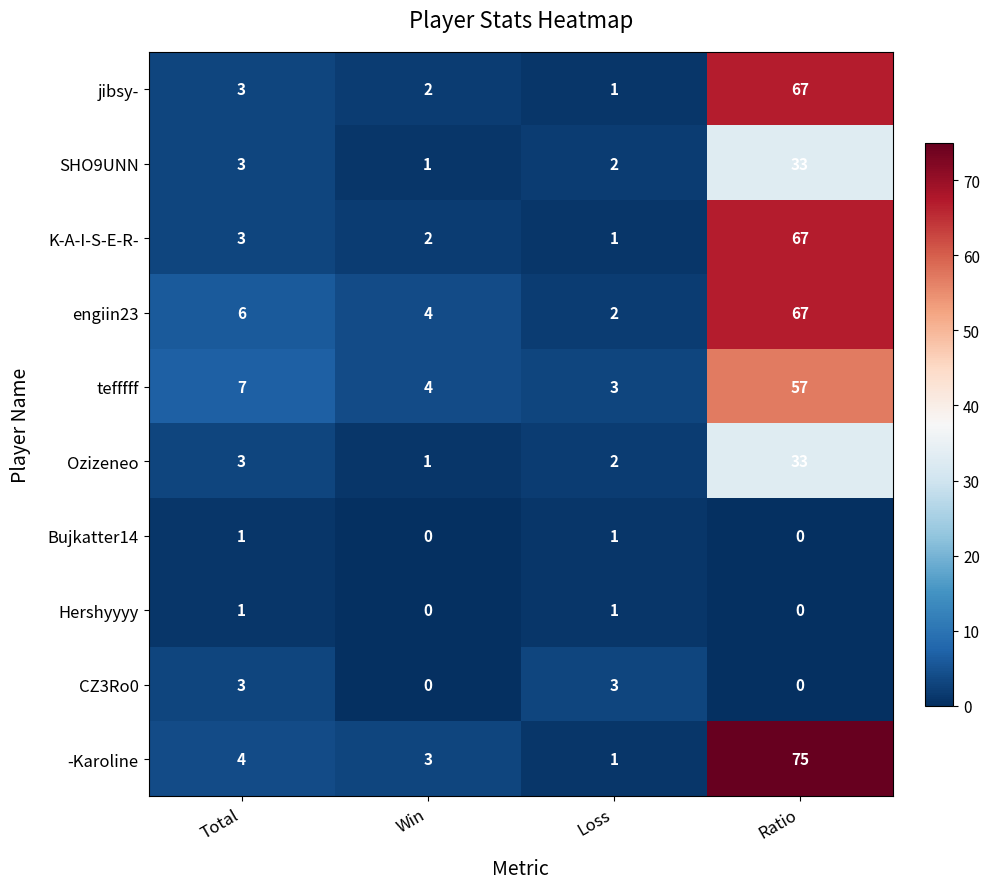

What is the sum of the tefffff values at Loss and Win?

7